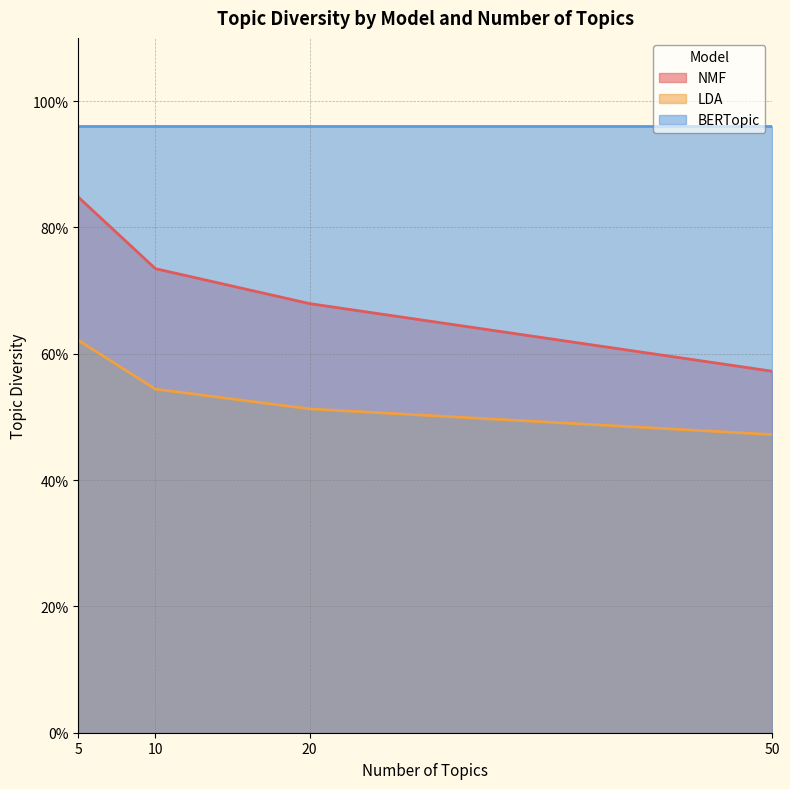

Which series changed the most between 20 and 50?

NMF